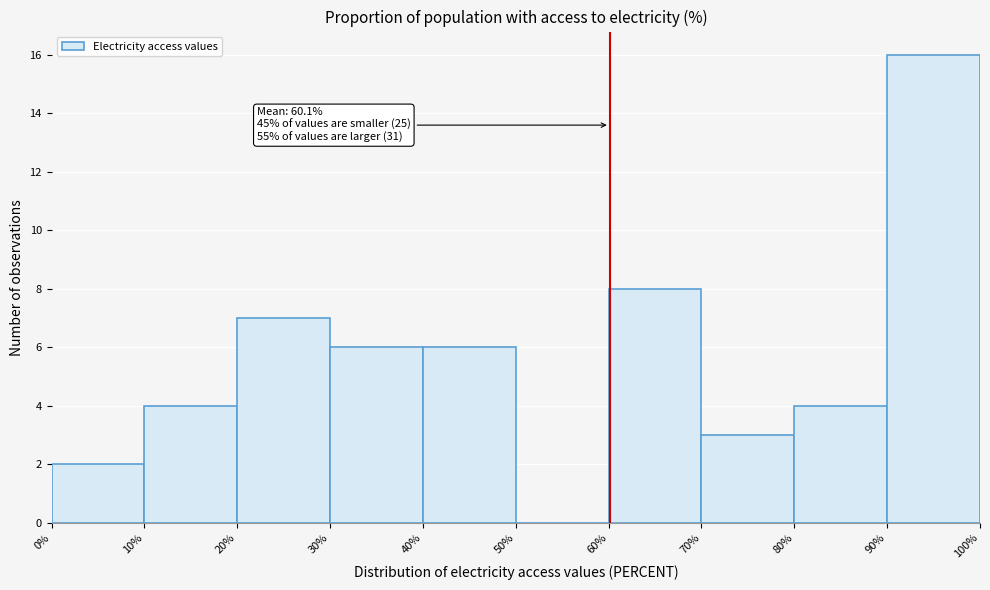

Over which range of the x-axis is the bar tallest?

90% to 100%